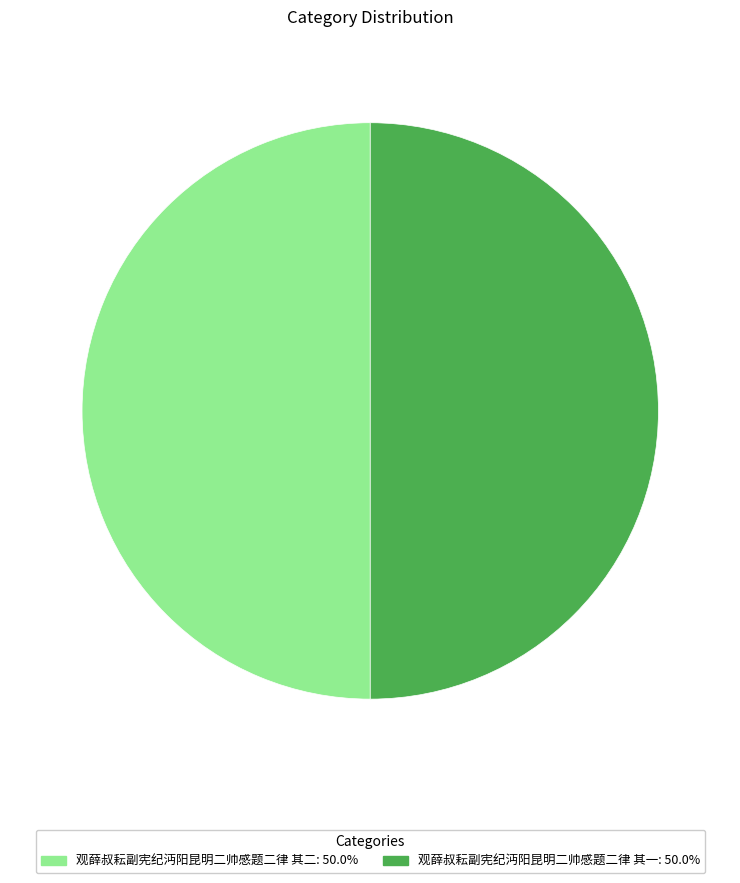

Is it true that 观薛叔耘副宪纪沔阳昆明二帅感题二律 其二 is 60% of the pie?

False